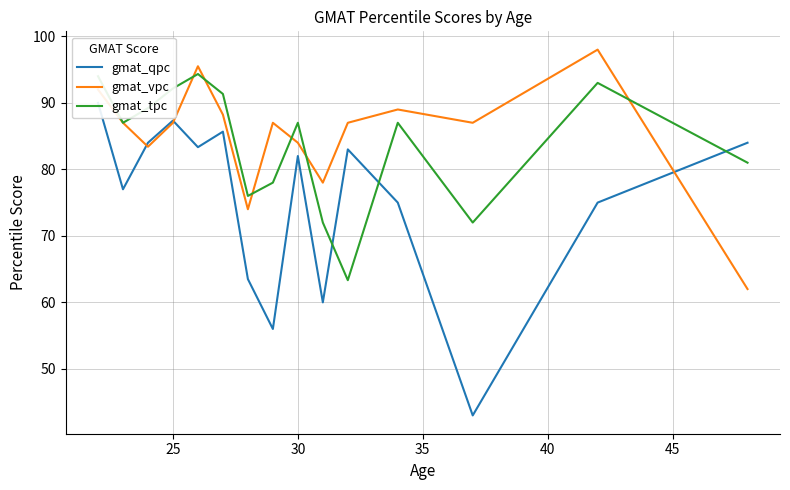

True or false: gmat_tpc has a value of 148.6 at 25.

False